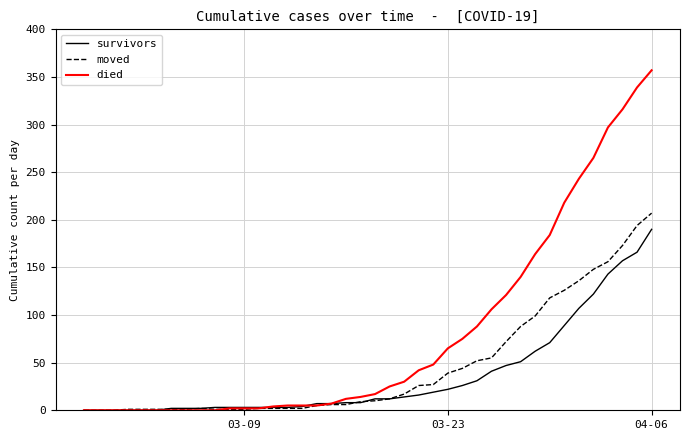

Which series has the largest total across all categories?

died